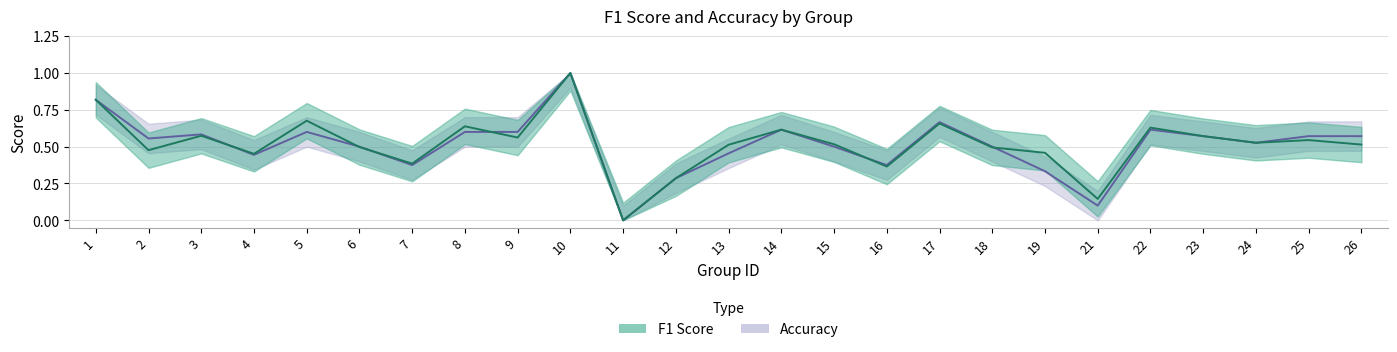

Where is the first local maximum for accuracy?

3